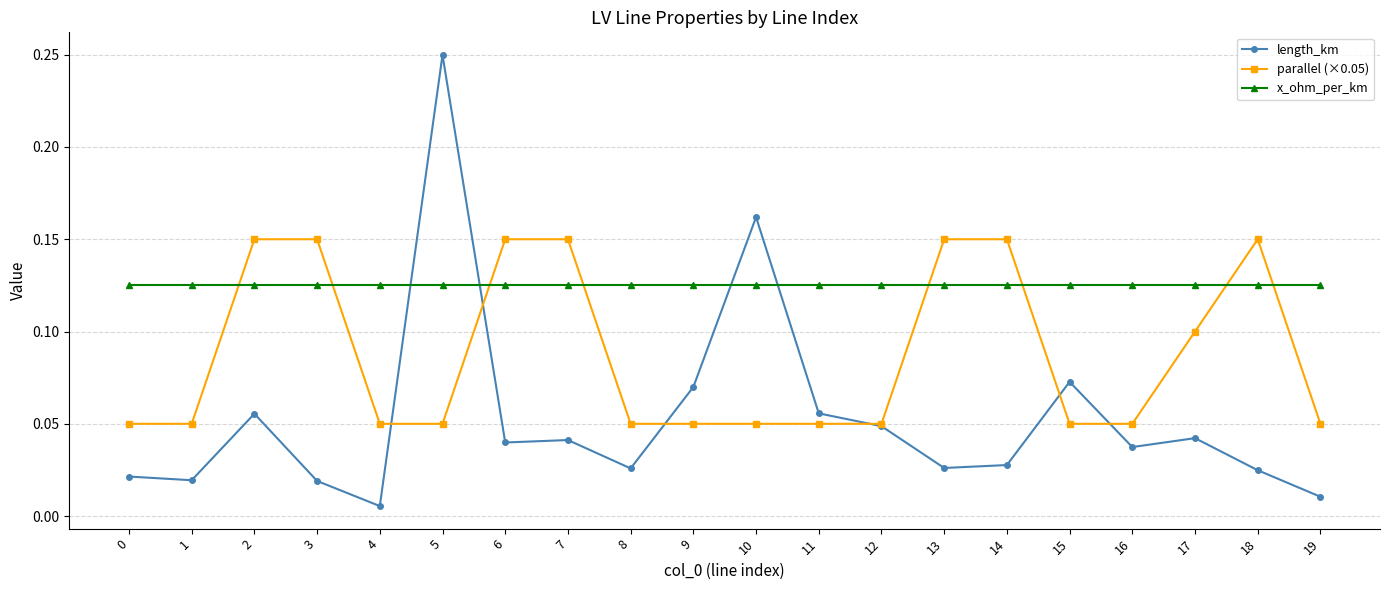

At which category does the chart reach its peak across all series?

5